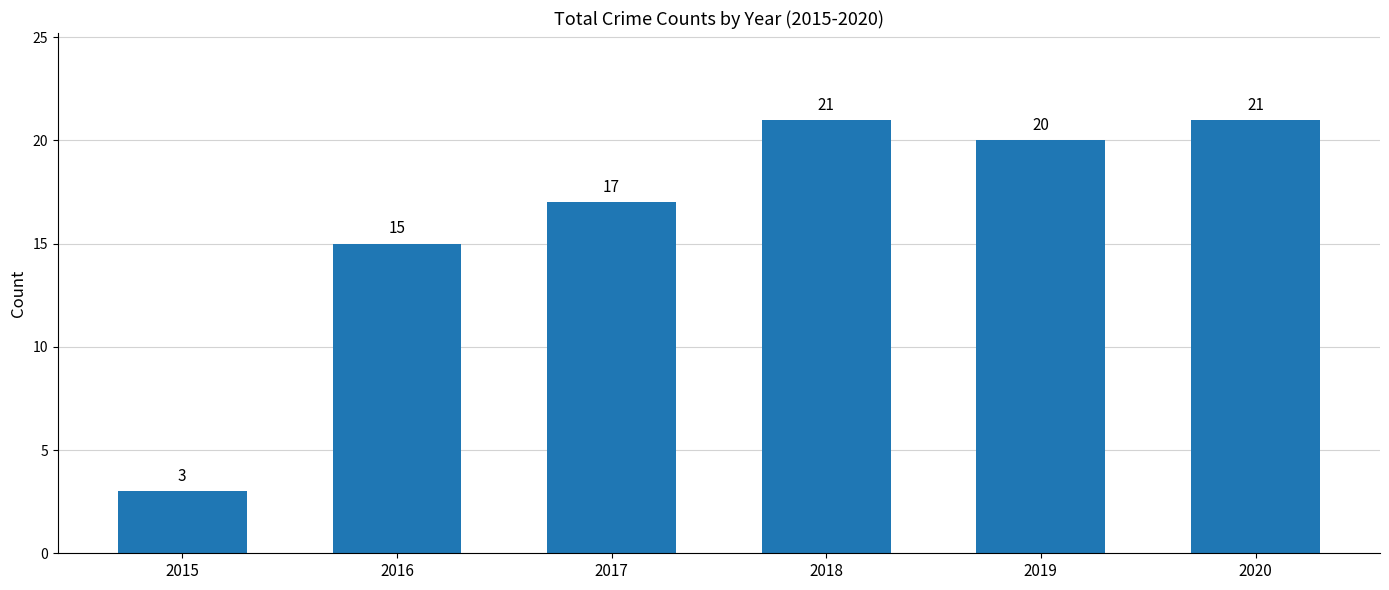

What is the ratio of the value at 2018 to the value at 2020?

1.0